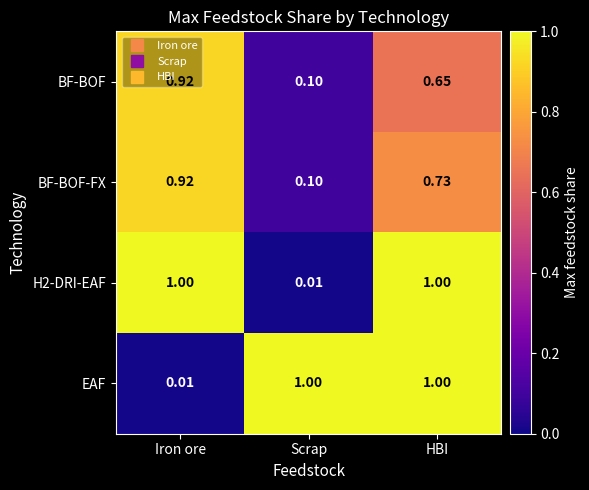

At which category is the sum across all series the highest?

HBI